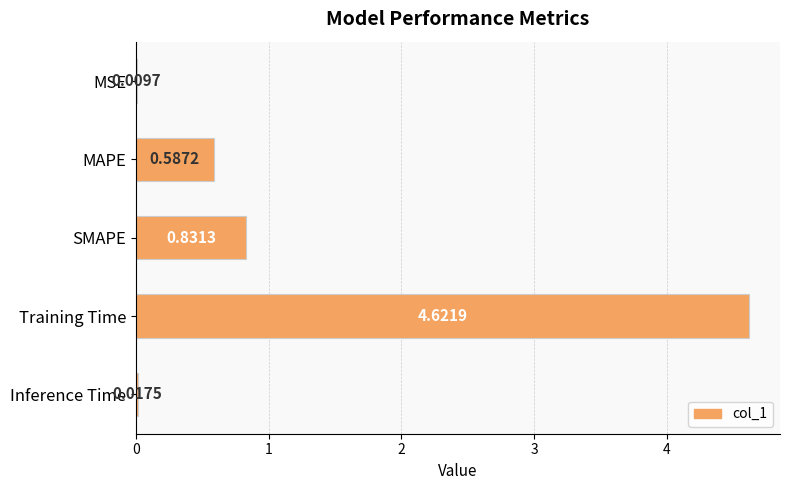

Between SMAPE and MSE, which is larger?

SMAPE